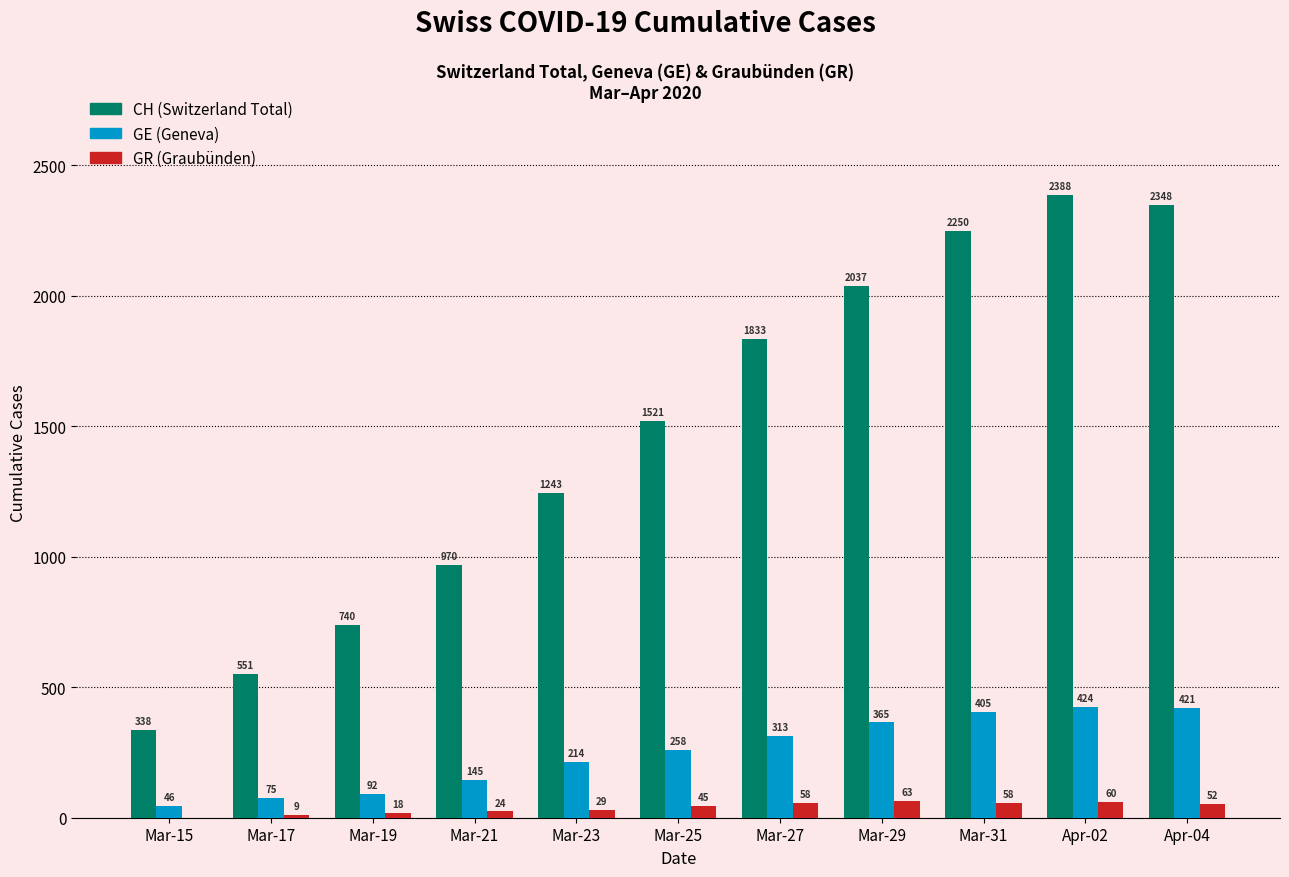

Are the bars horizontal?

No